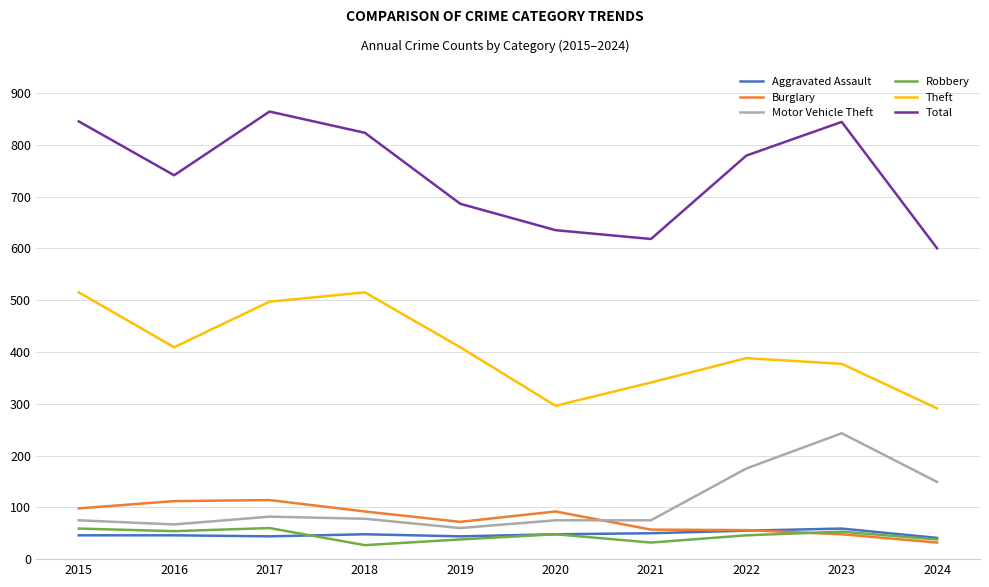

How many series are shown in this chart?

6